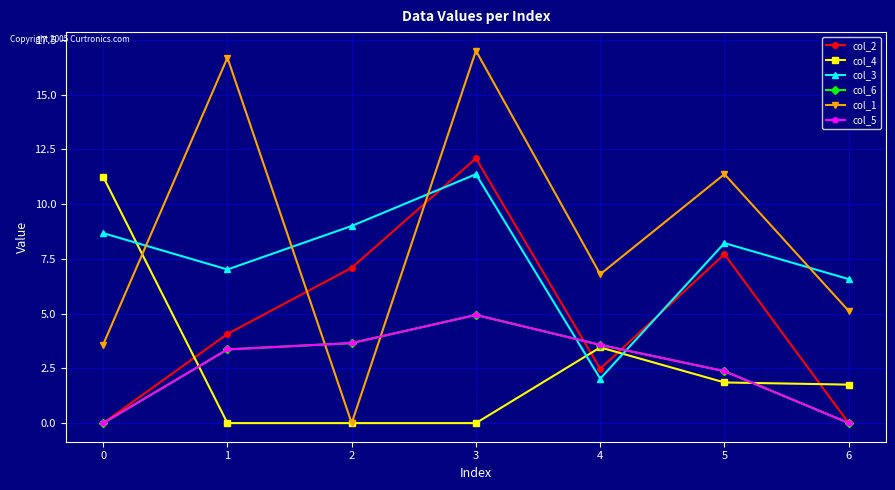

Is this an area chart (filled region under the line)?

No